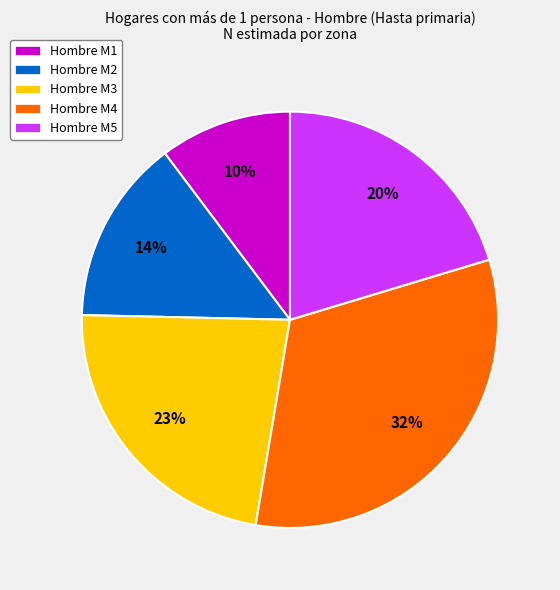

Which has a higher value, Hombre M2 or Hombre M1?

Hombre M2